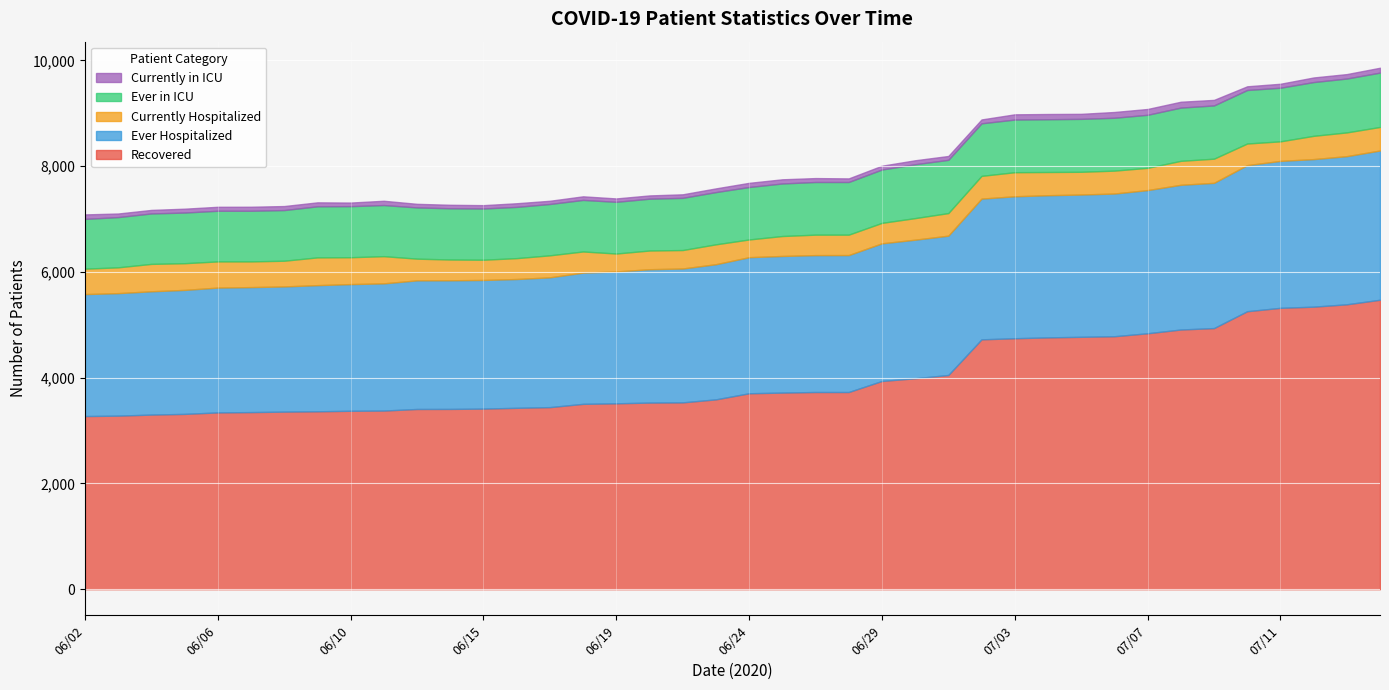

What is the minimum value shown in the chart?

61